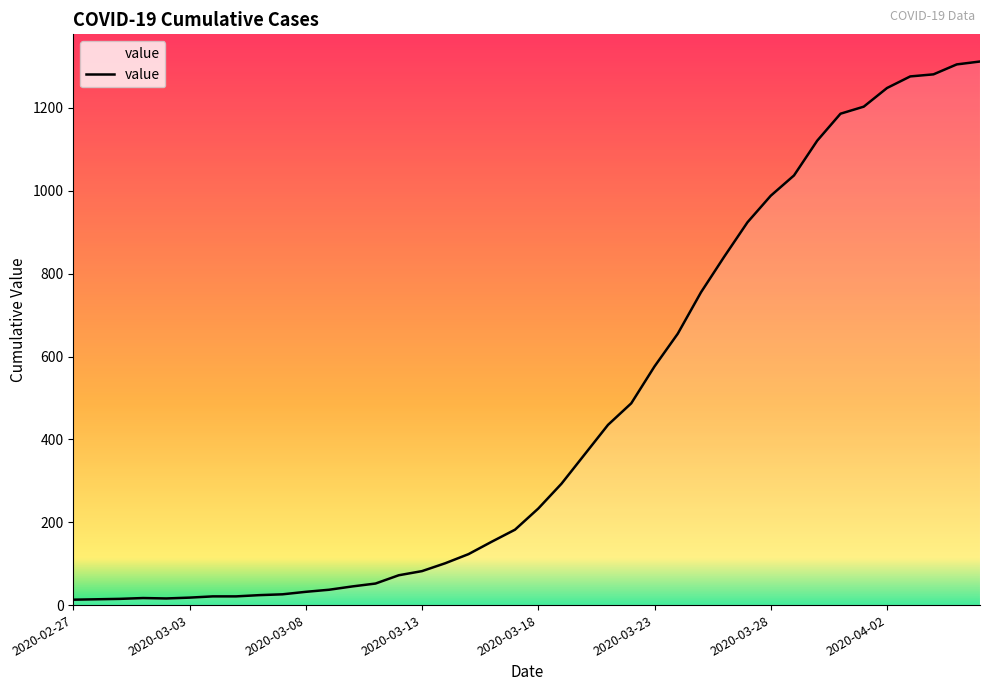

Does the chart have visible grid lines?

No